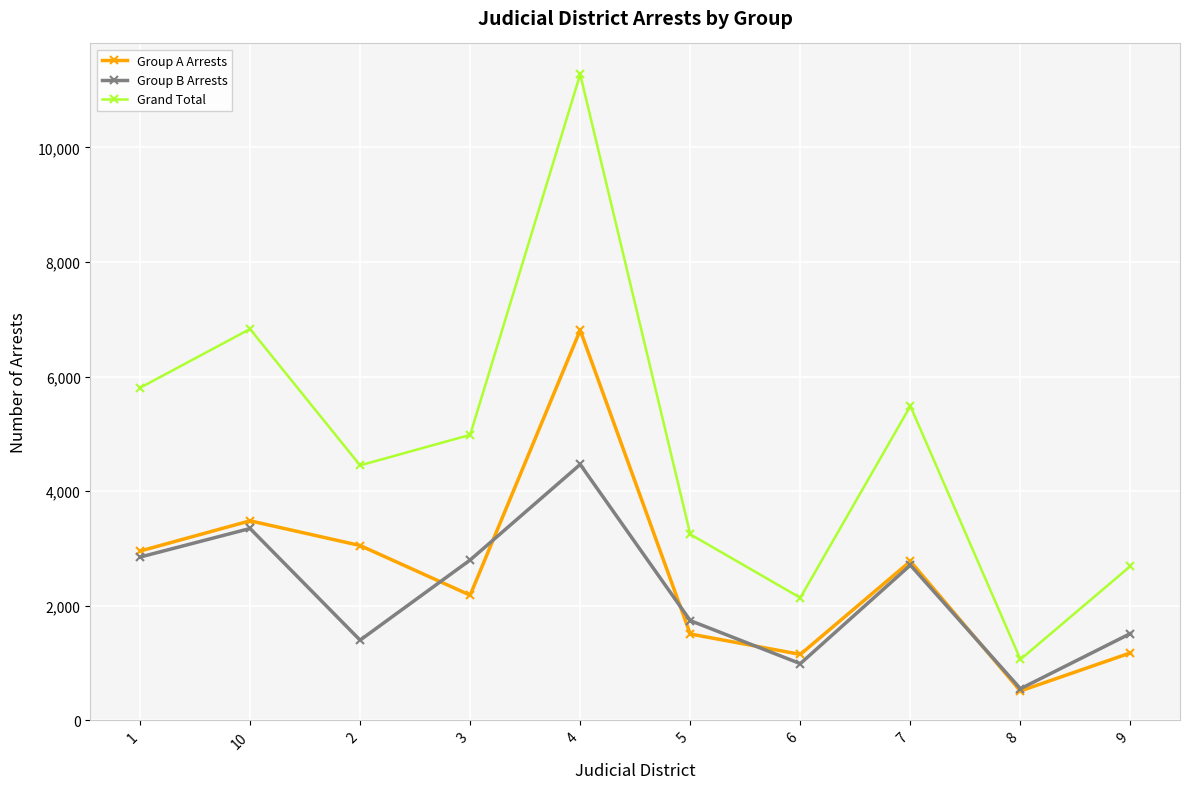

Rank the categories by Grand Total value from highest to lowest.

4, 10, 1, 7, 3, 2, 5, 9, 6, 8